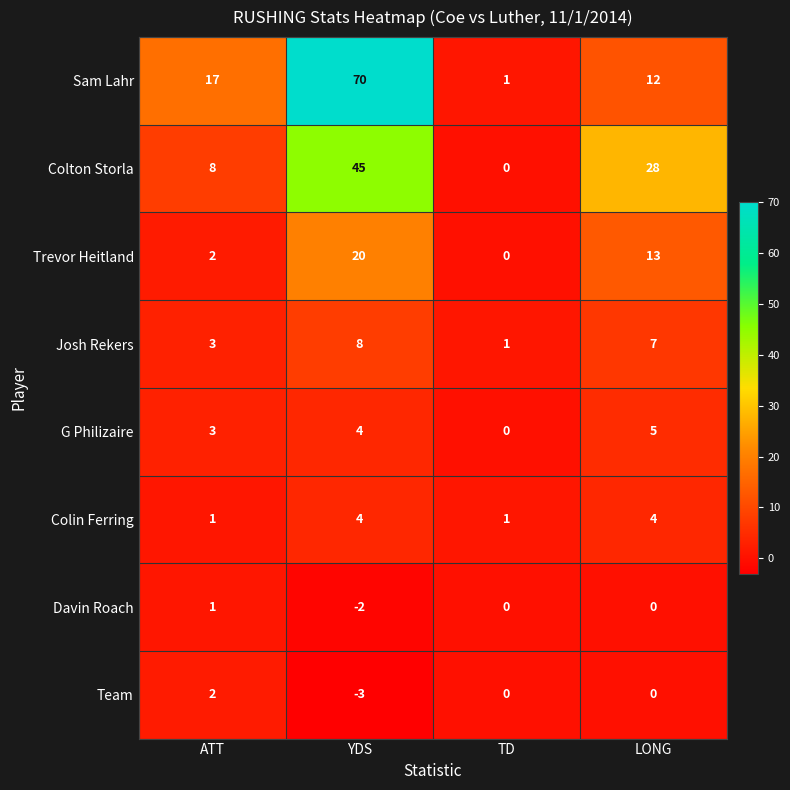

List the labels in order of Sam Lahr value, smallest first.

TD, LONG, ATT, YDS